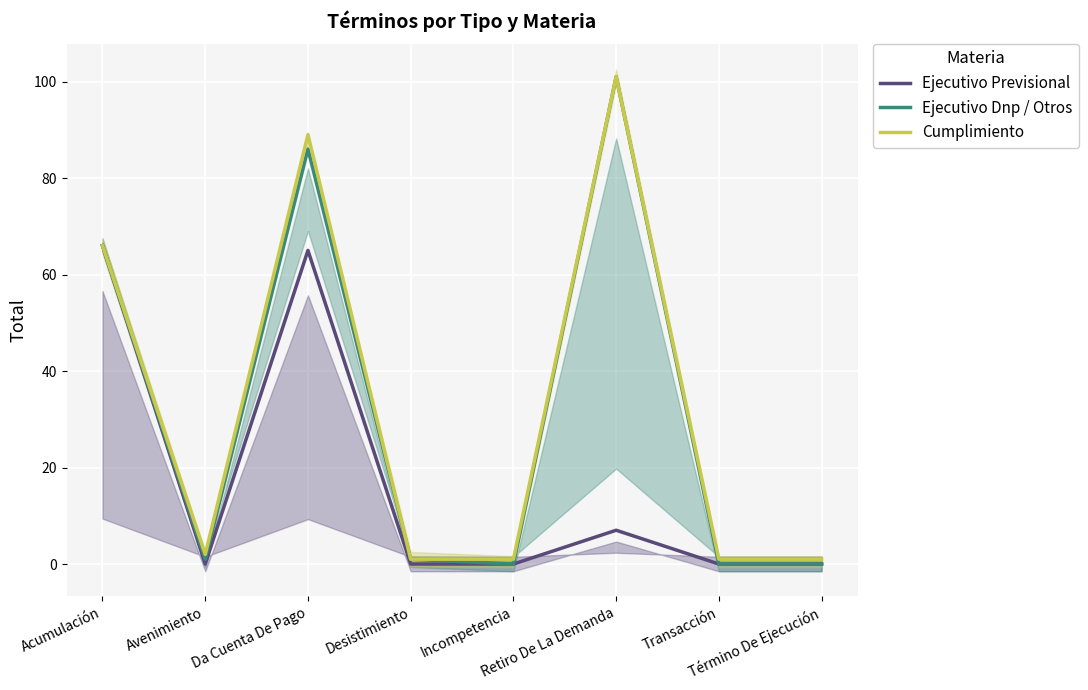

How many categories are shown in the chart?

8